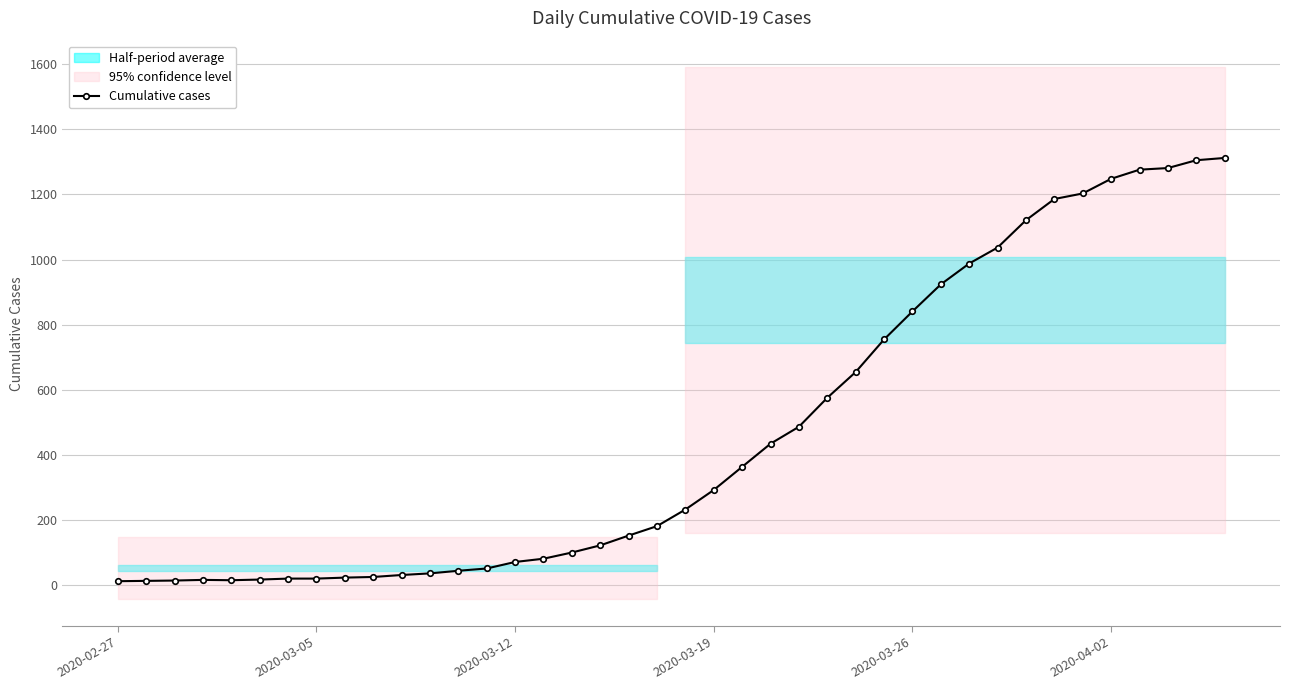

Is it true that the value at 33 is 1628?

False